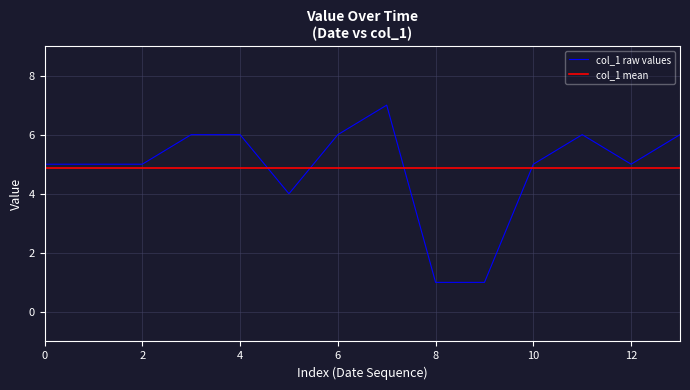

What is the sum of all col_1 raw values values?

68.0